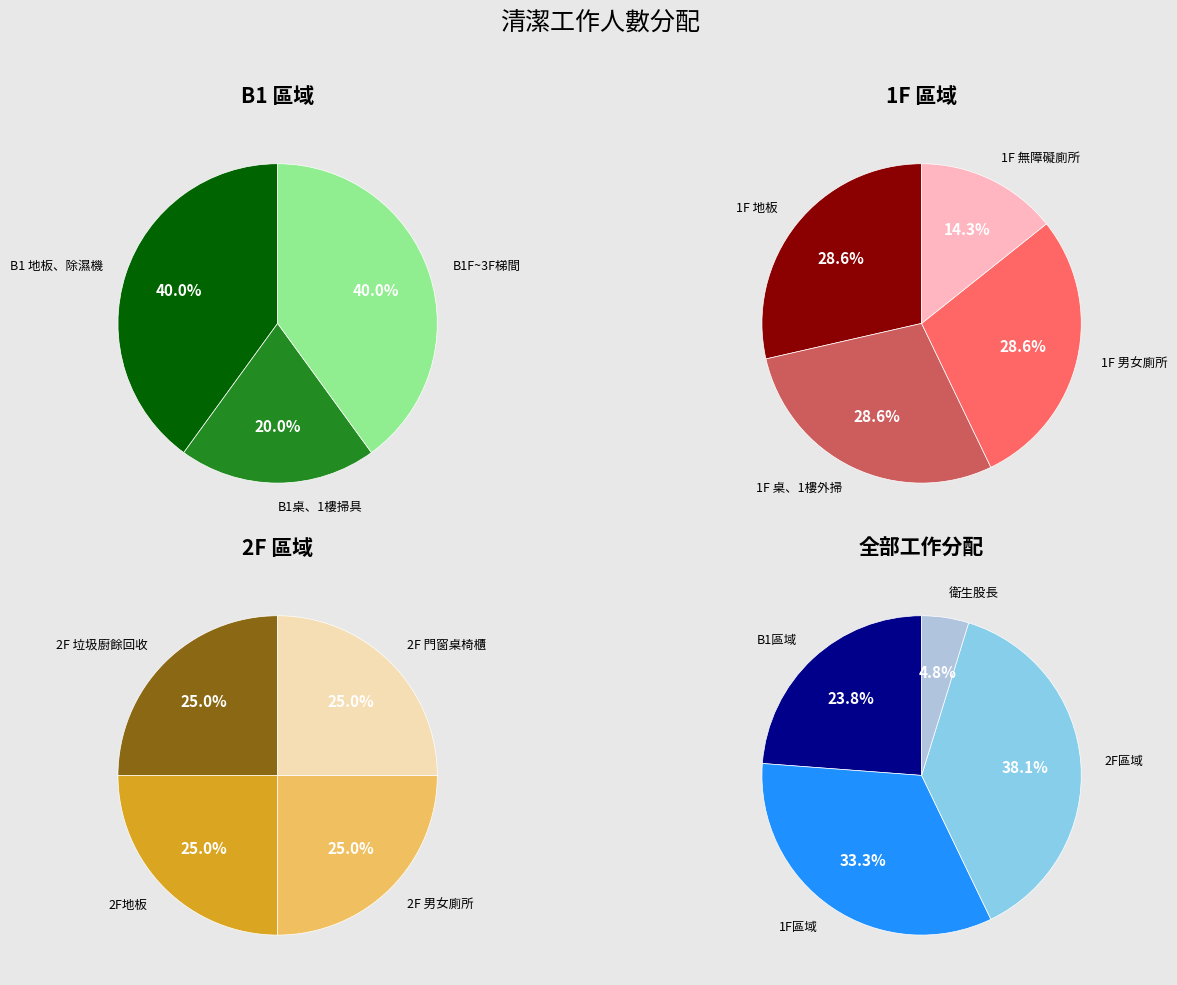

Which slice is the smallest?

B1桌、1樓掃具